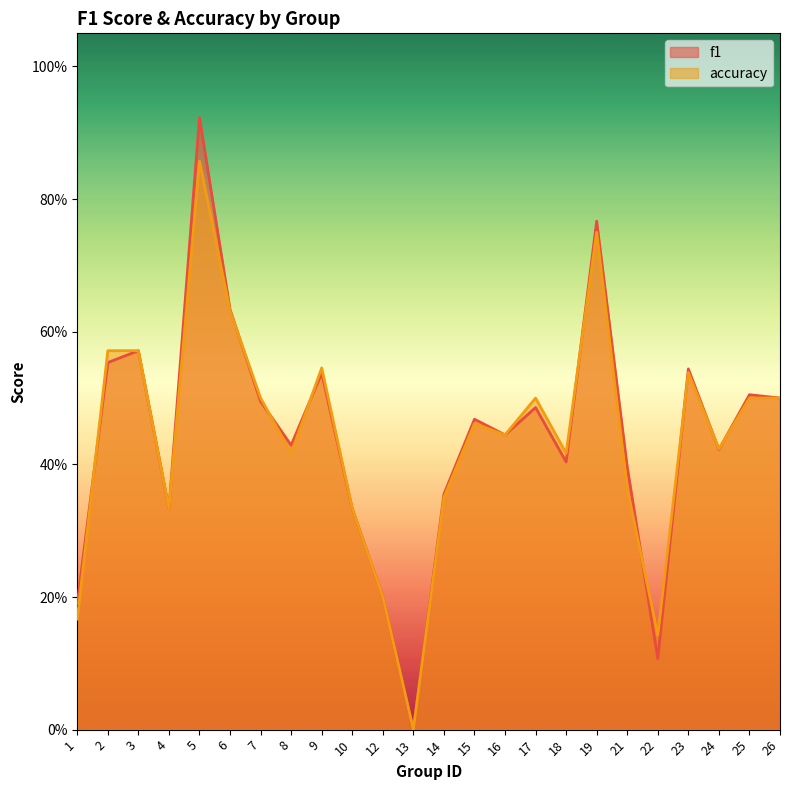

At which label is accuracy closest to 0?

13